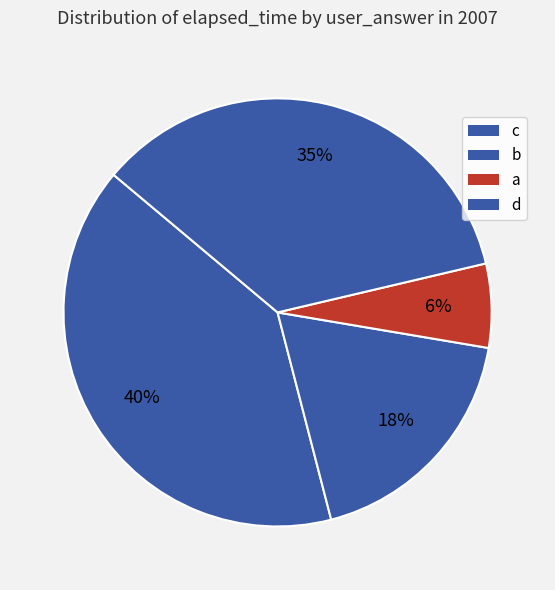

How many slices are in this pie chart?

4